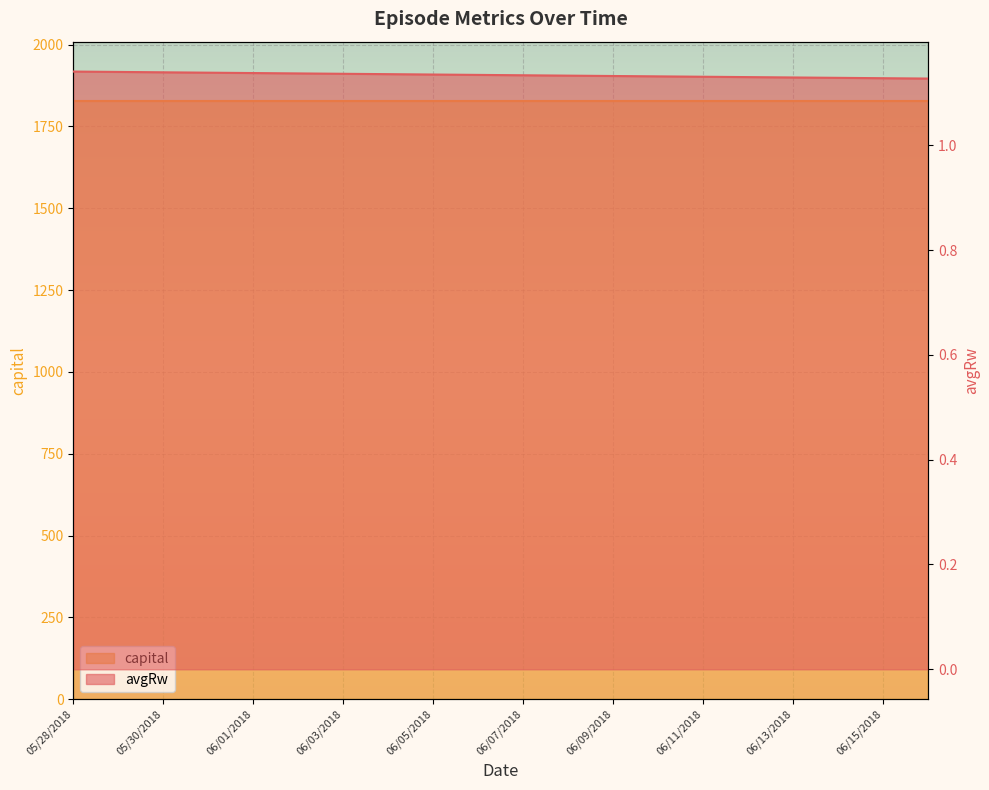

Rank the categories by value from highest to lowest.

05/28/2018, 05/29/2018, 05/30/2018, 05/31/2018, 06/01/2018, 06/02/2018, 06/03/2018, 06/04/2018, 06/05/2018, 06/06/2018, 06/07/2018, 06/08/2018, 06/09/2018, 06/10/2018, 06/11/2018, 06/12/2018, 06/13/2018, 06/14/2018, 06/15/2018, 06/16/2018